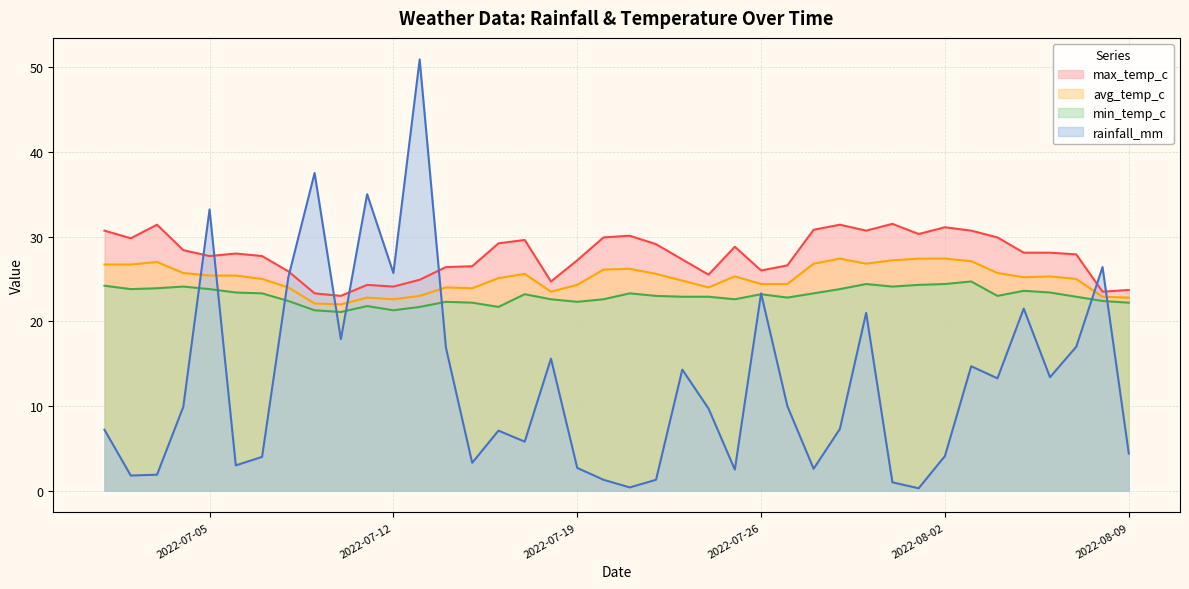

Between 2022-07-19 and 2022-08-06, which series saw the biggest shift?

rainfall_mm